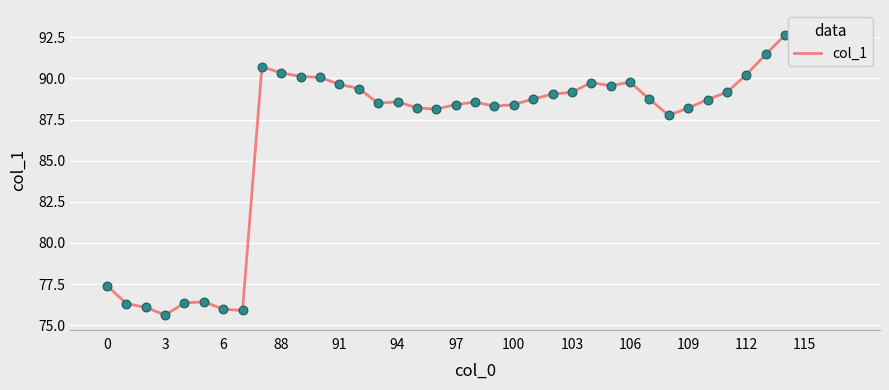

What is the change in value from 20 to 34?

+3.1